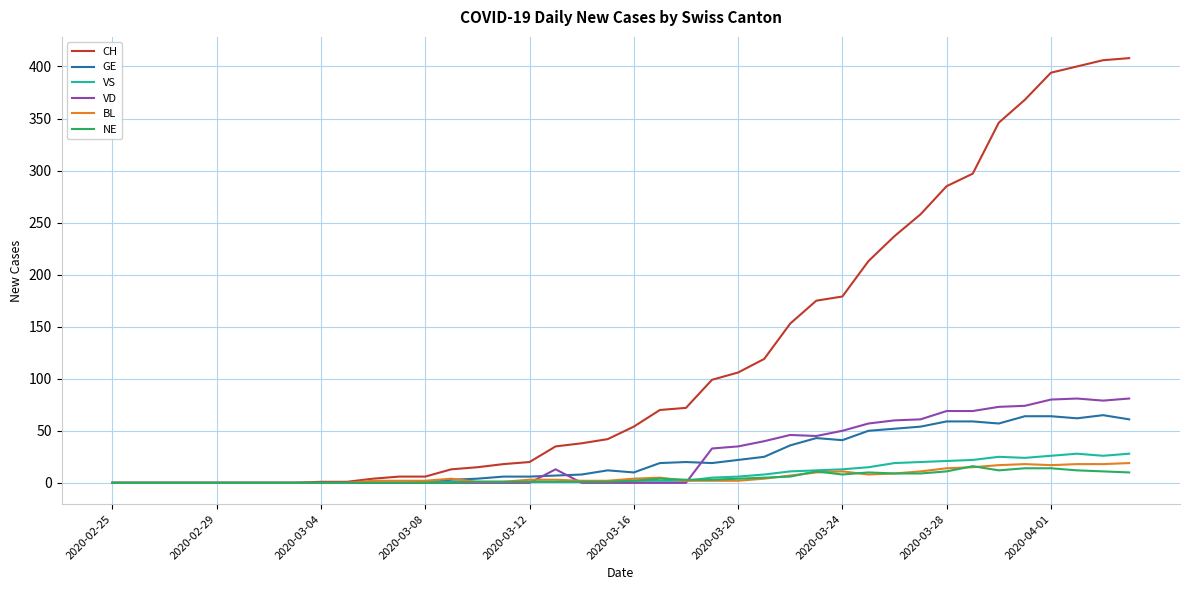

What are all the series names shown in the legend?

CH, GE, VS, VD, BL, NE